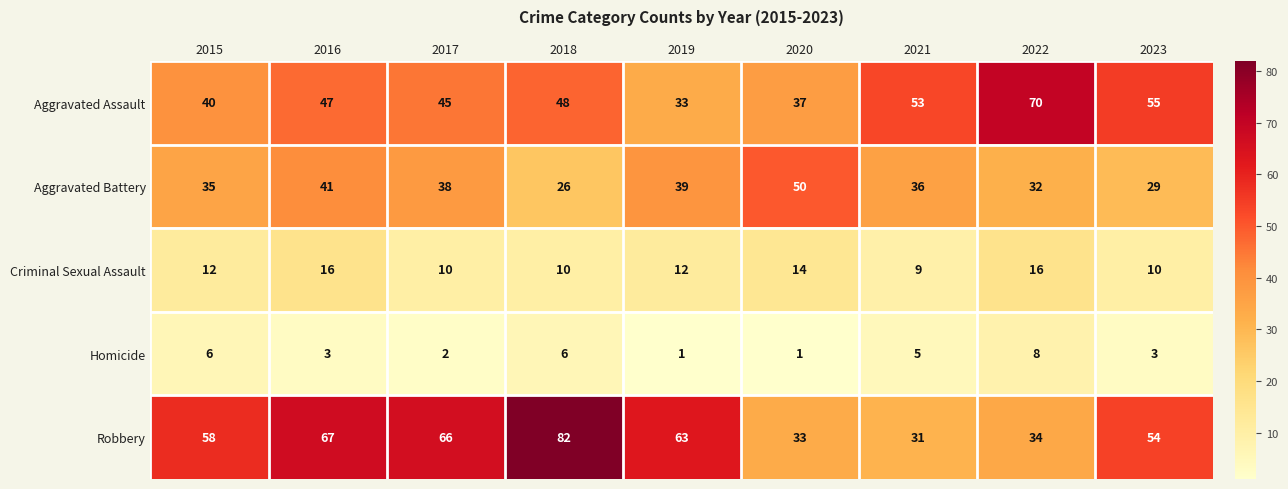

How many Criminal Sexual Assault values are between 10 and 14?

6